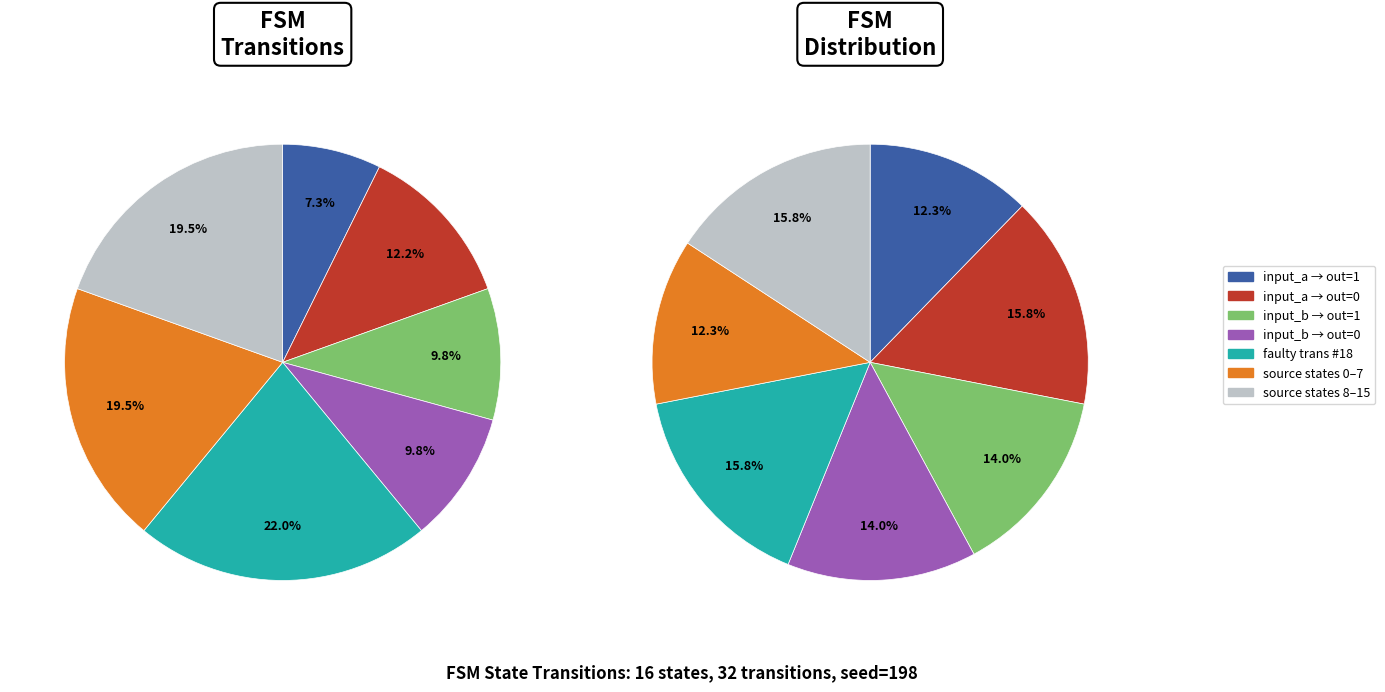

Is there any slice that represents more than half of the pie?

No